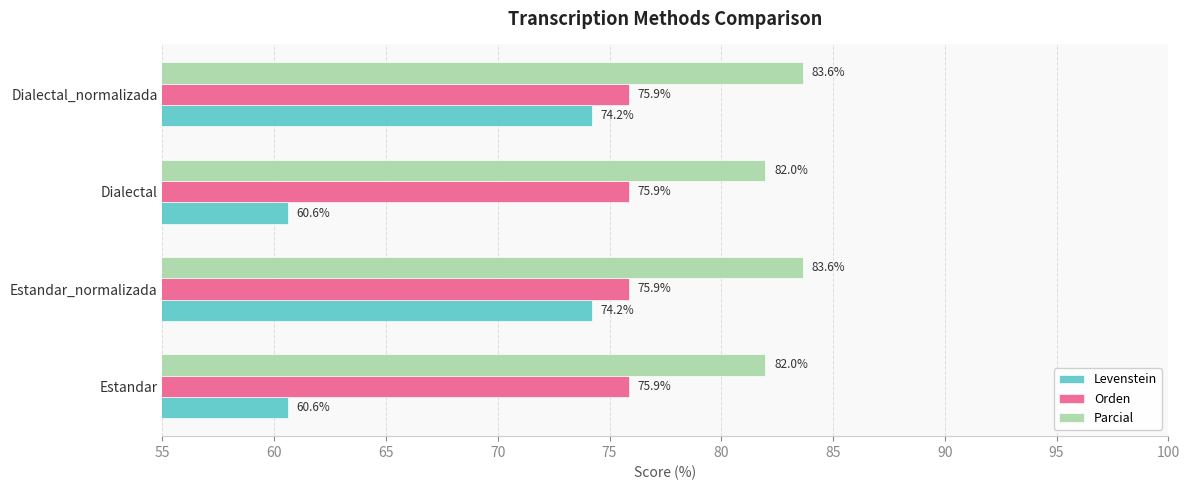

What is the smallest value displayed?

60.6